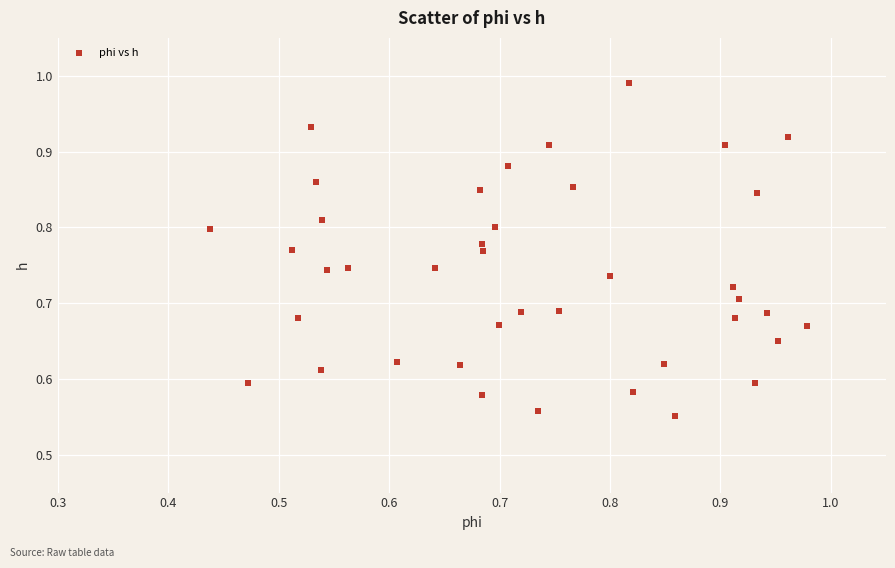

What is the range of Y values (max minus min)?

0.4